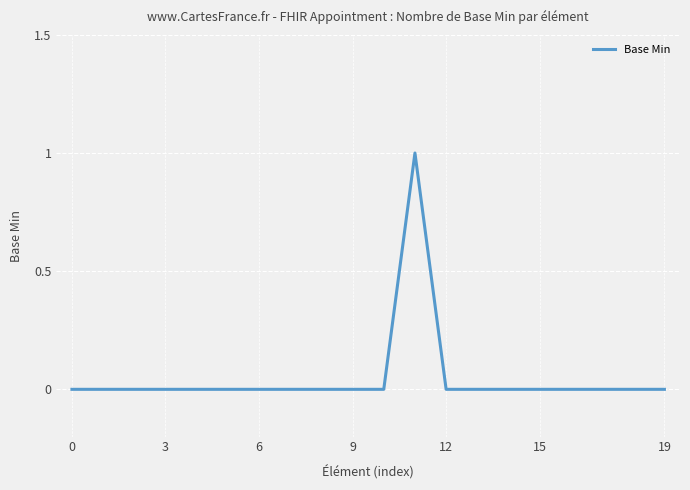

True or false: there are more than 1 points higher than both neighbors.

False